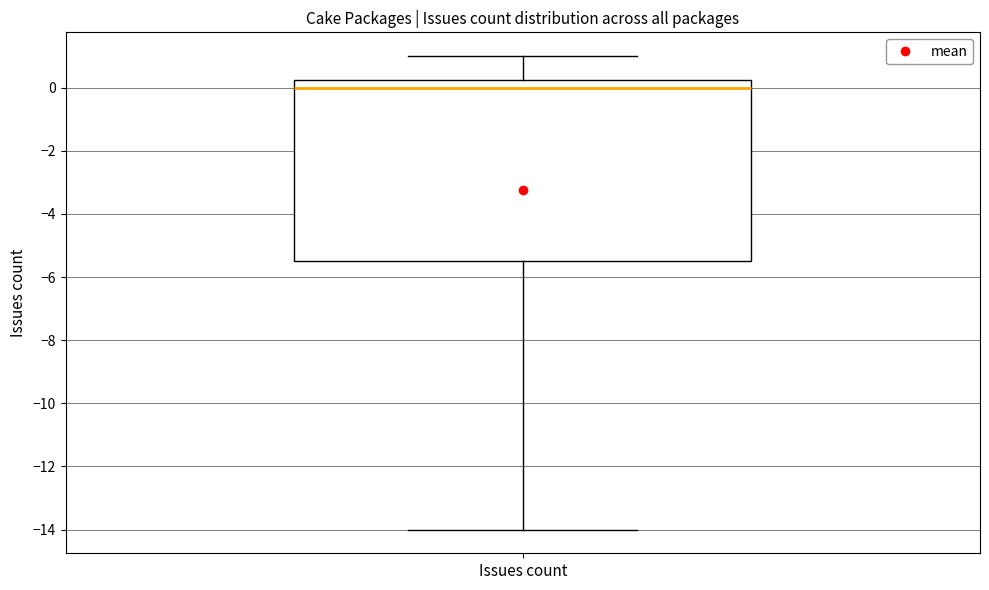

Transcribe this box plot: give where the median line is, the range the box spans, and where the two whiskers end, as read against the y-axis. The values are not printed on the chart, so give them approximately, as read against the axis.

median 0.0, box -5.4 to 0.2, whiskers -14.0 to 1.0